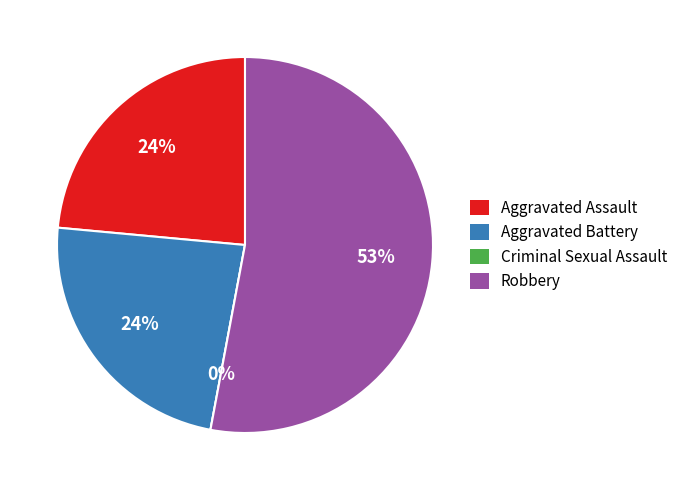

To the nearest percent, what is the difference between the largest and smallest slice percentages?

53%